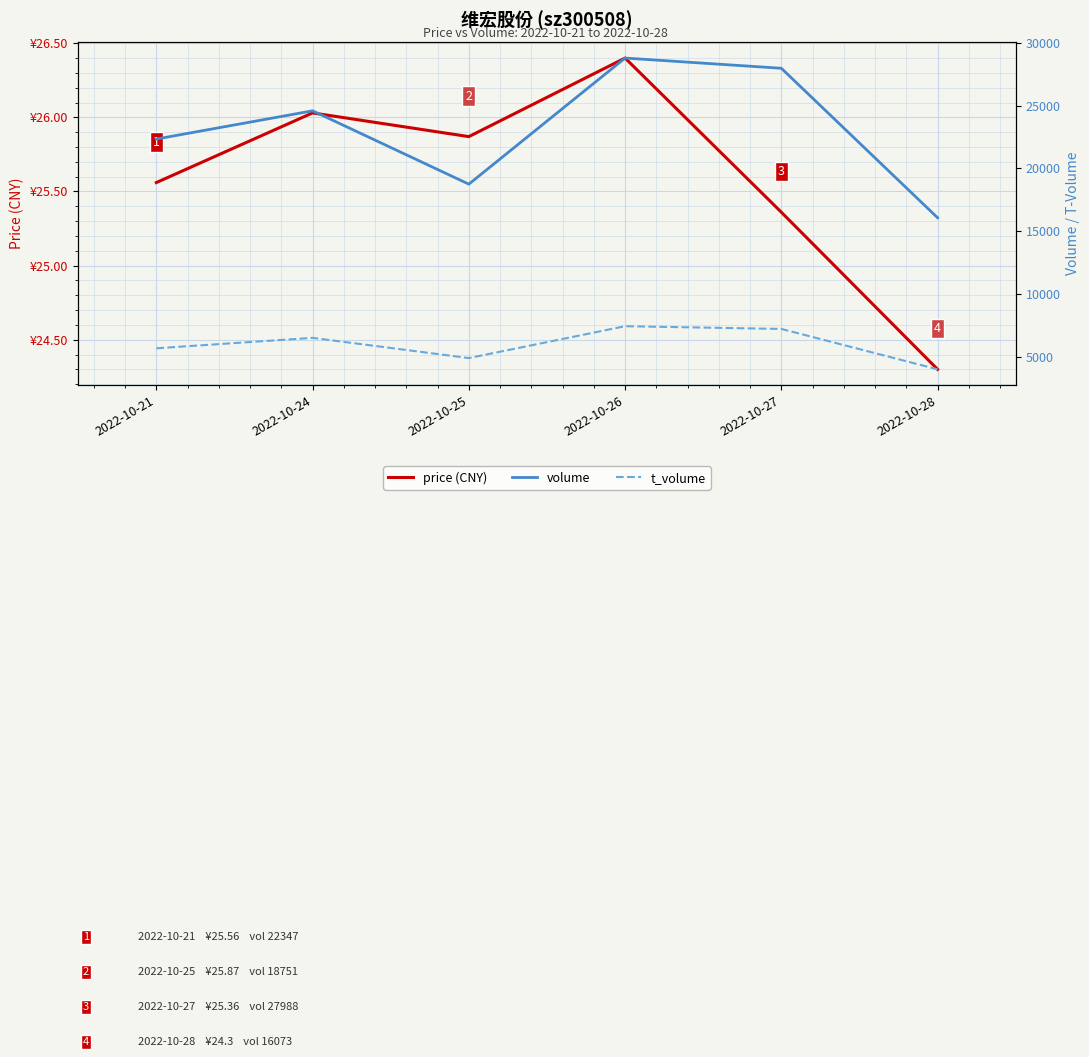

Rank the series at 2022-10-28 from highest to lowest value.

volume, t_volume, price (CNY)